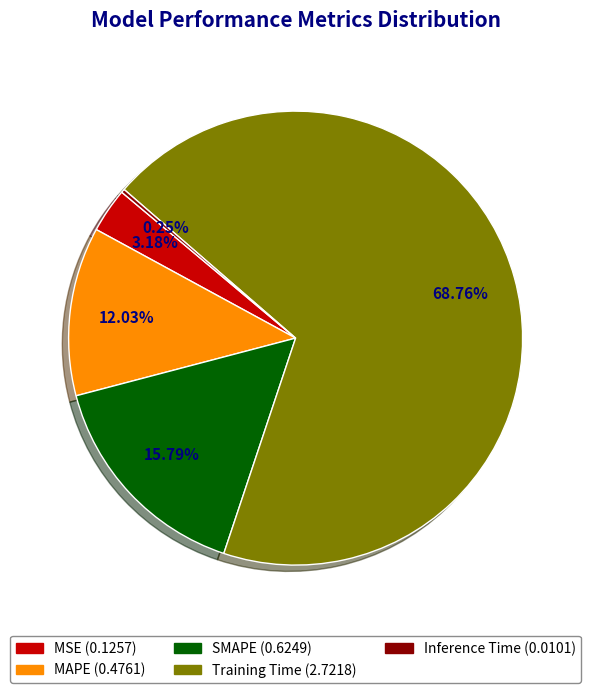

Is Training Time the majority of the pie?

Yes